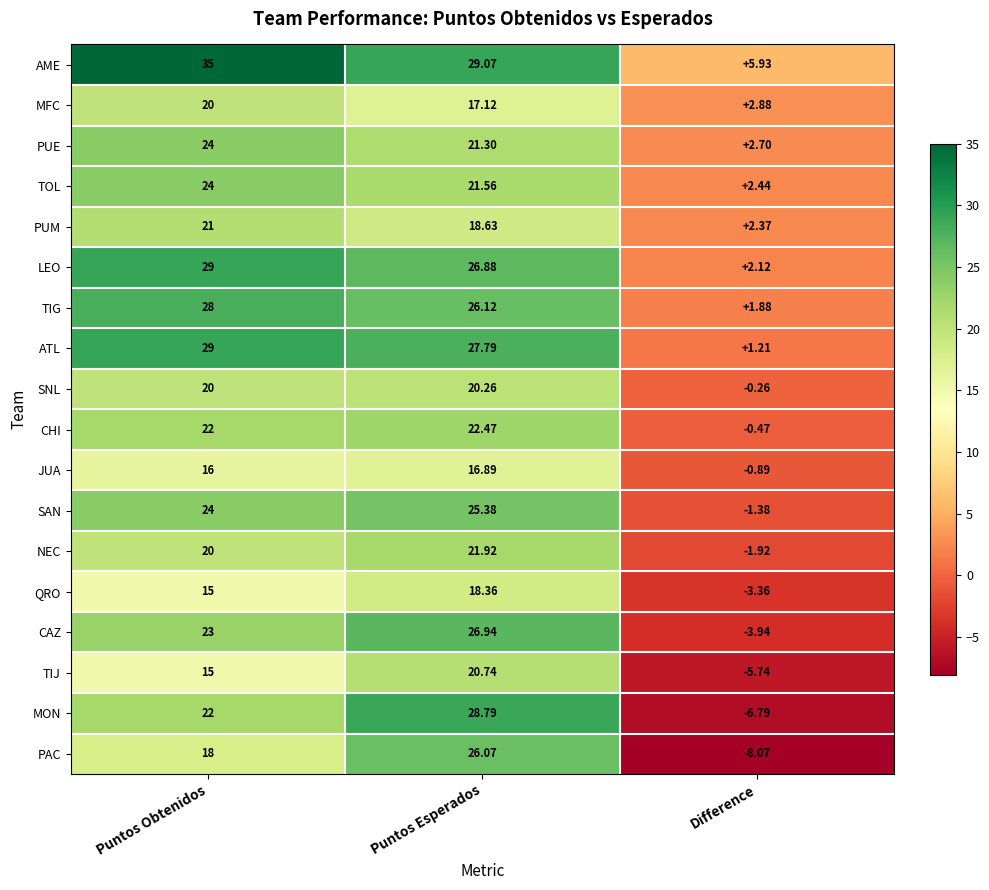

Which series has the widest spread of values?

MON